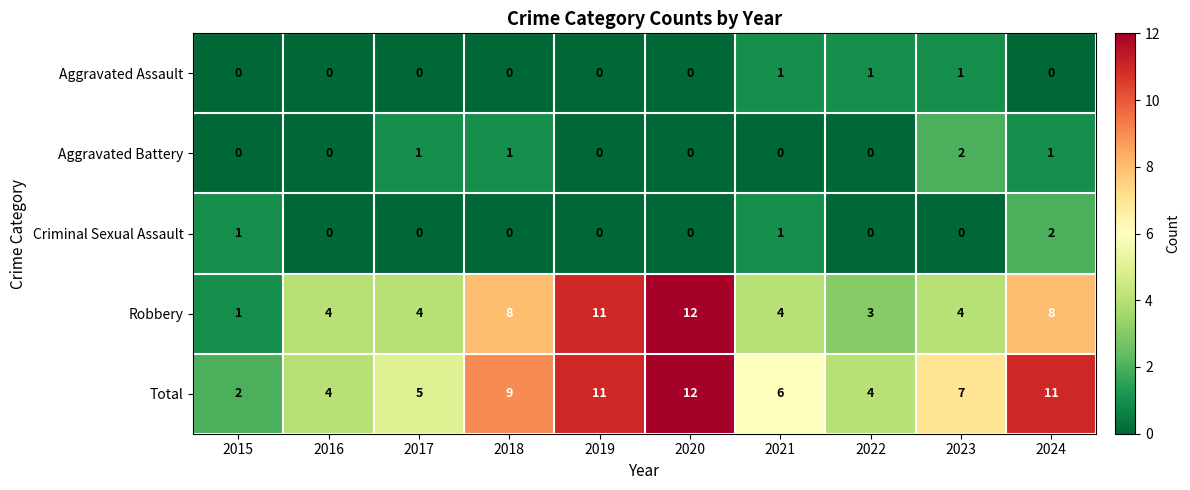

What is the total value across all series at 2021?

12